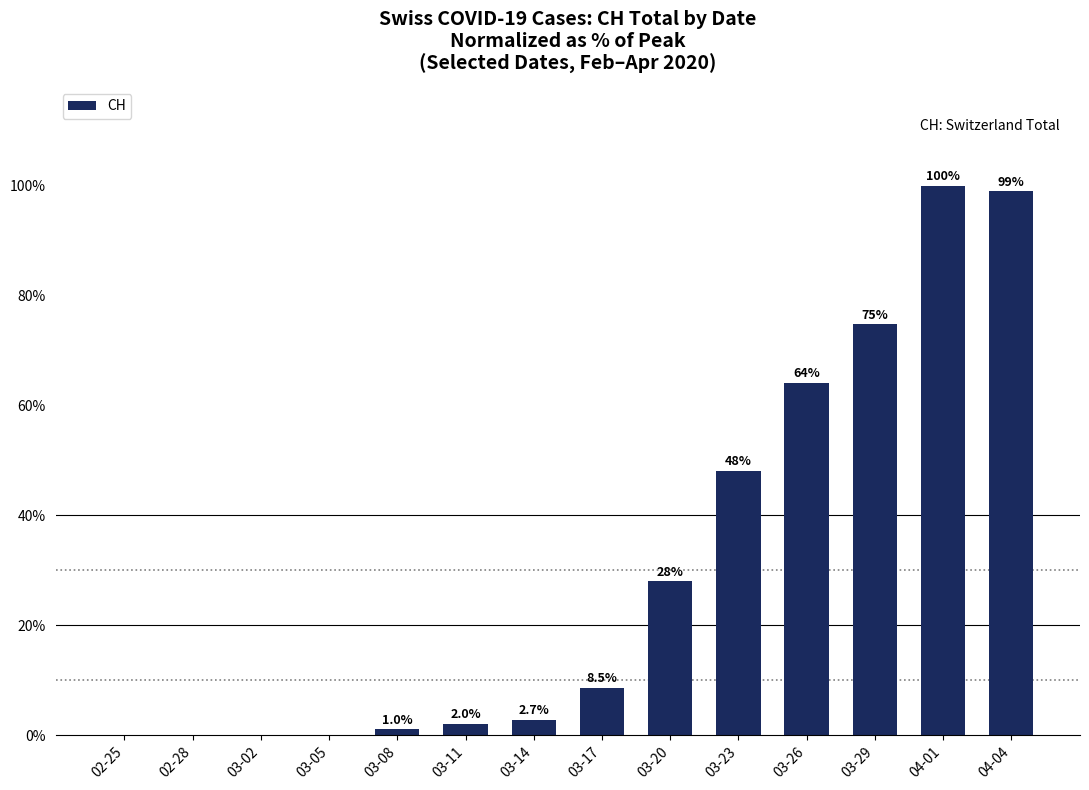

What is the average value?

30.6